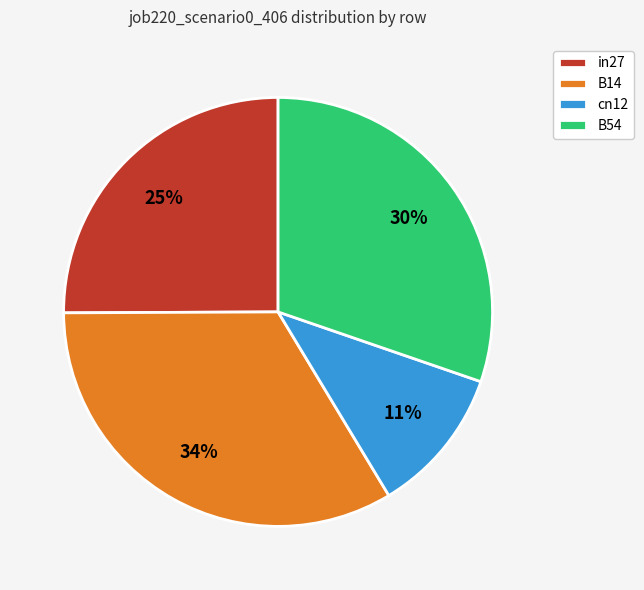

To the nearest percent, what is the average slice percentage?

25%